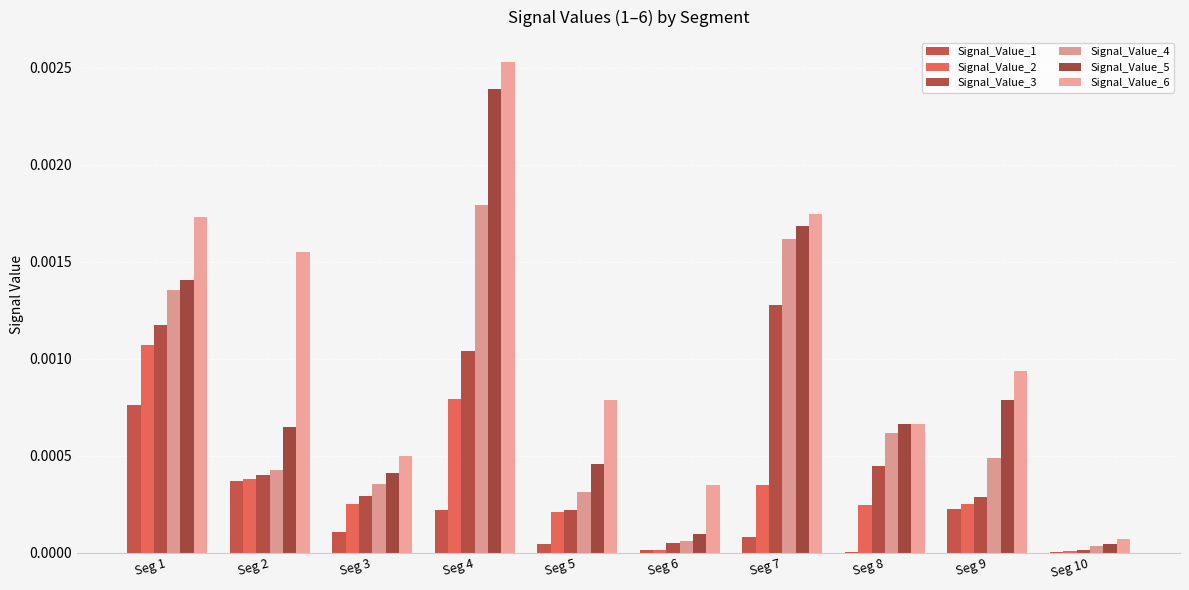

Rank the series at Seg 2 from lowest to highest value.

Signal_Value_1, Signal_Value_2, Signal_Value_3, Signal_Value_4, Signal_Value_5, Signal_Value_6